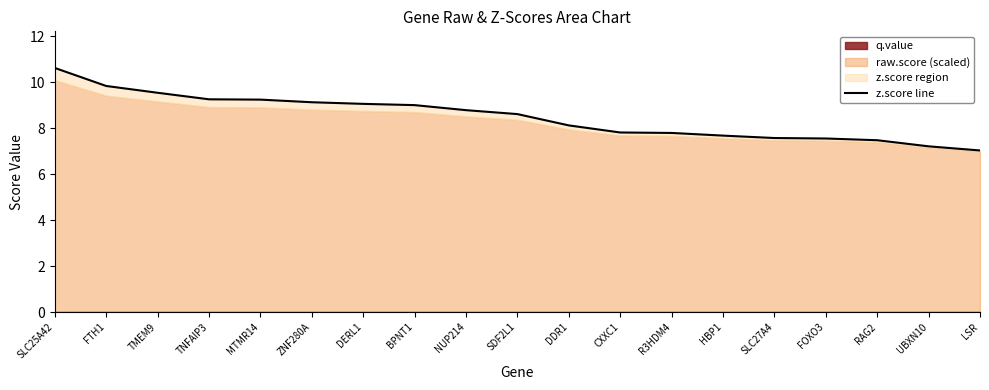

What is the average value?

8.5